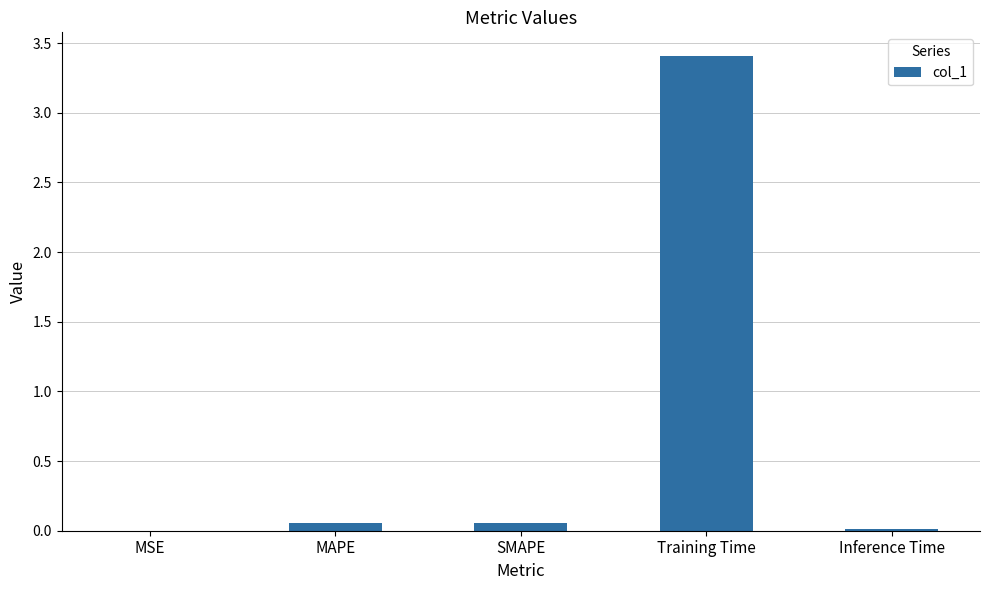

The chart shows a value of 0.0 at Inference Time. True or false?

True